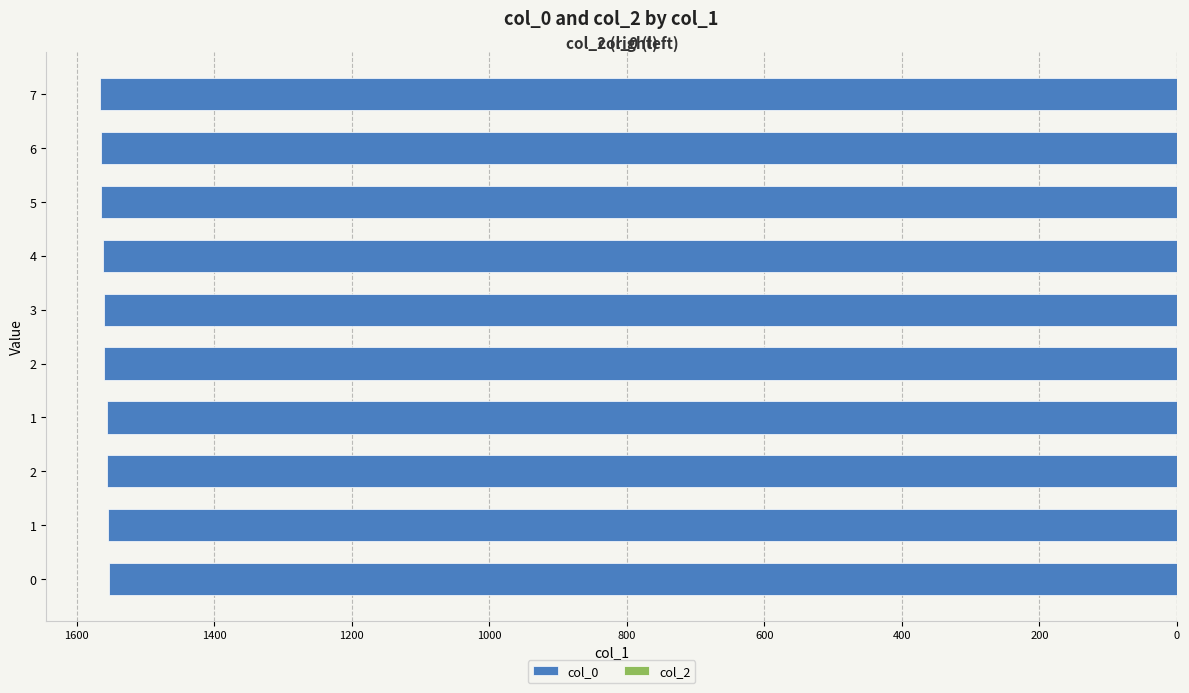

Are the bars horizontal?

Yes